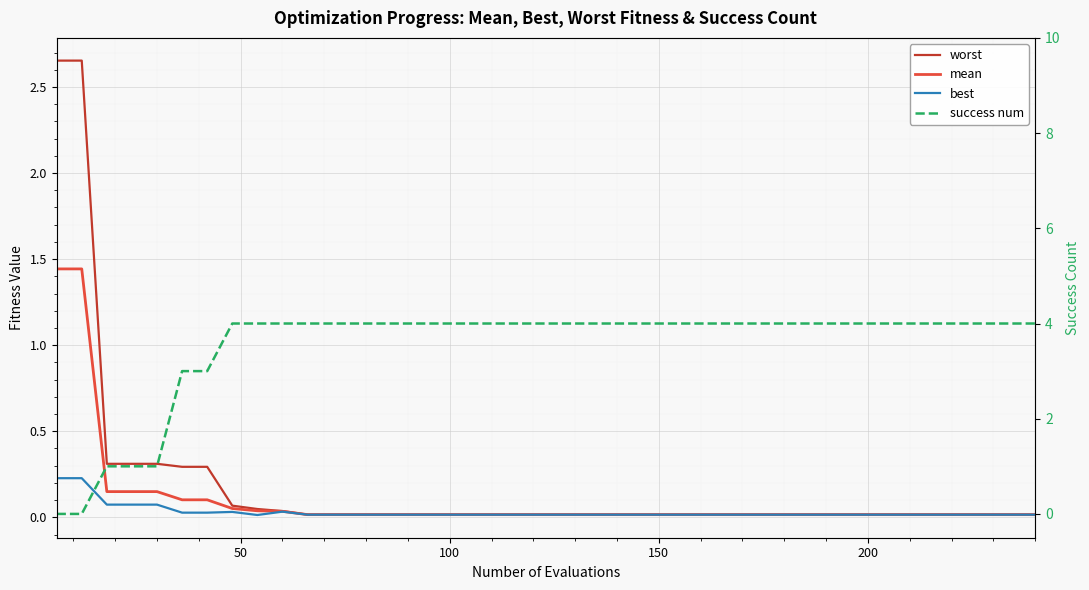

At how many categories does at least one series exceed 3?

33